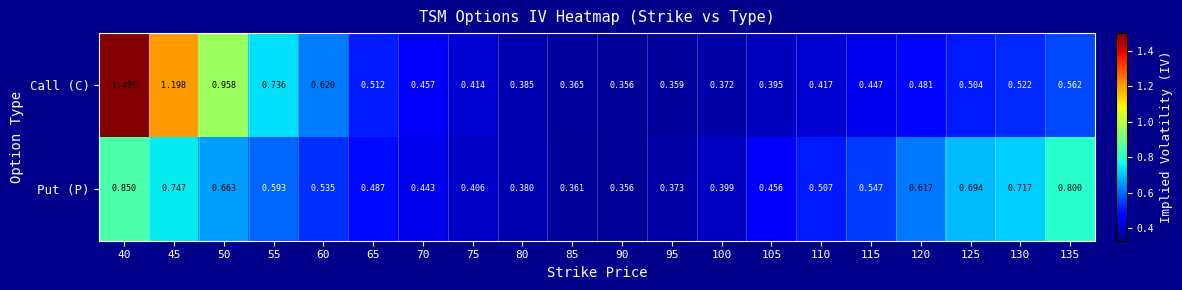

Rank the series at 100 from highest to lowest value.

Put (P), Call (C)